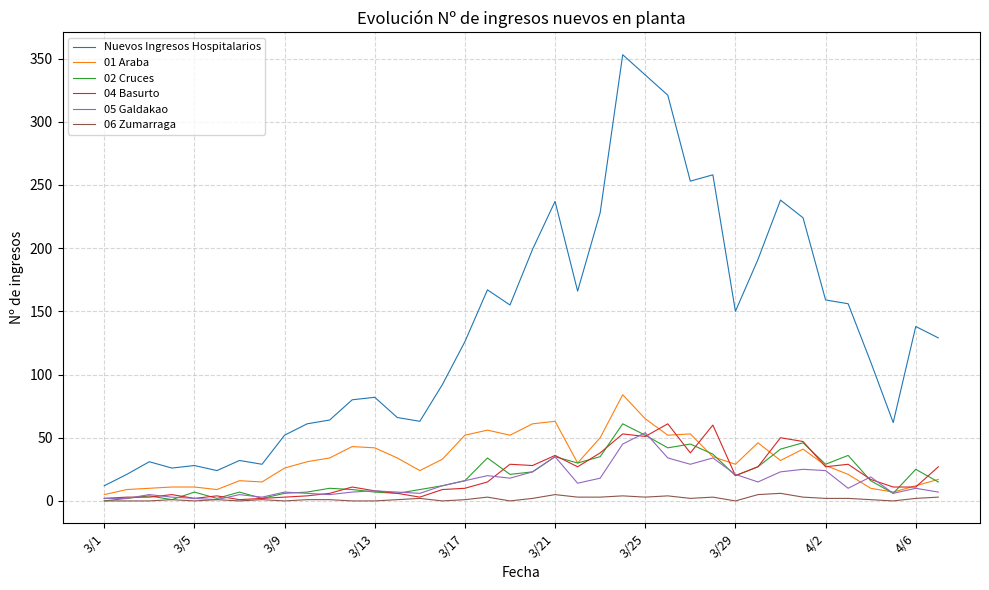

How many lines are shown in the chart?

6